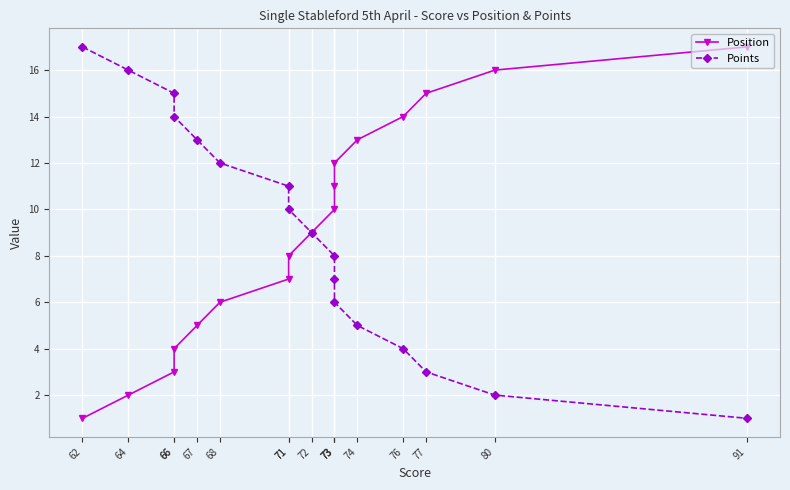

What are all the series names shown in the legend?

Position, Points